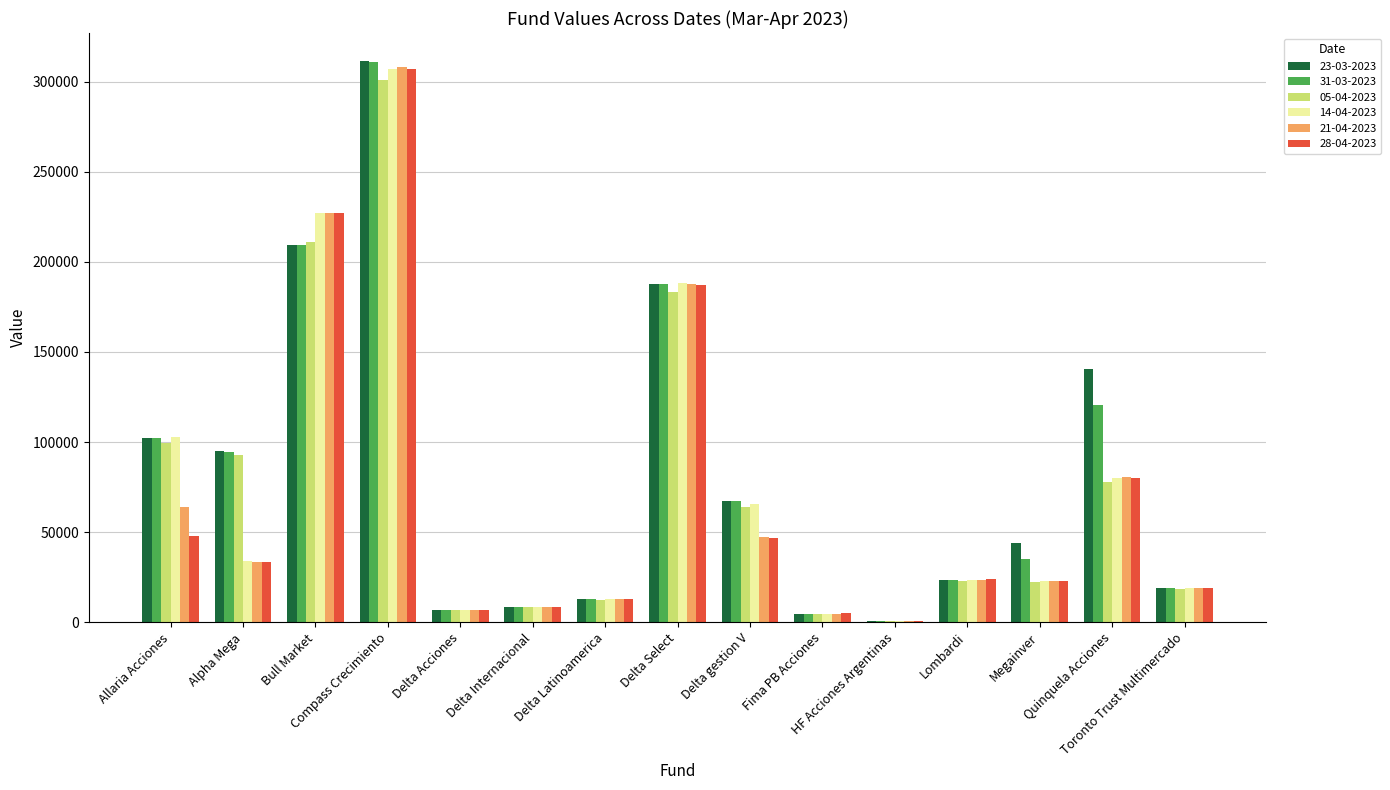

What is the sum of all 31-03-2023 values?

1203014.5